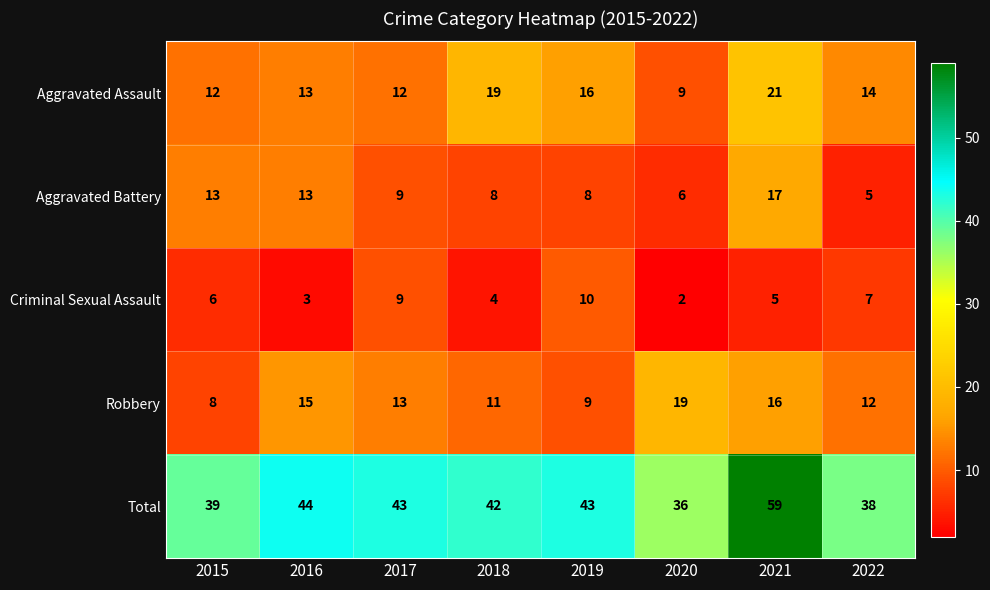

Between 2015 and 2020, which series saw the biggest shift?

Robbery